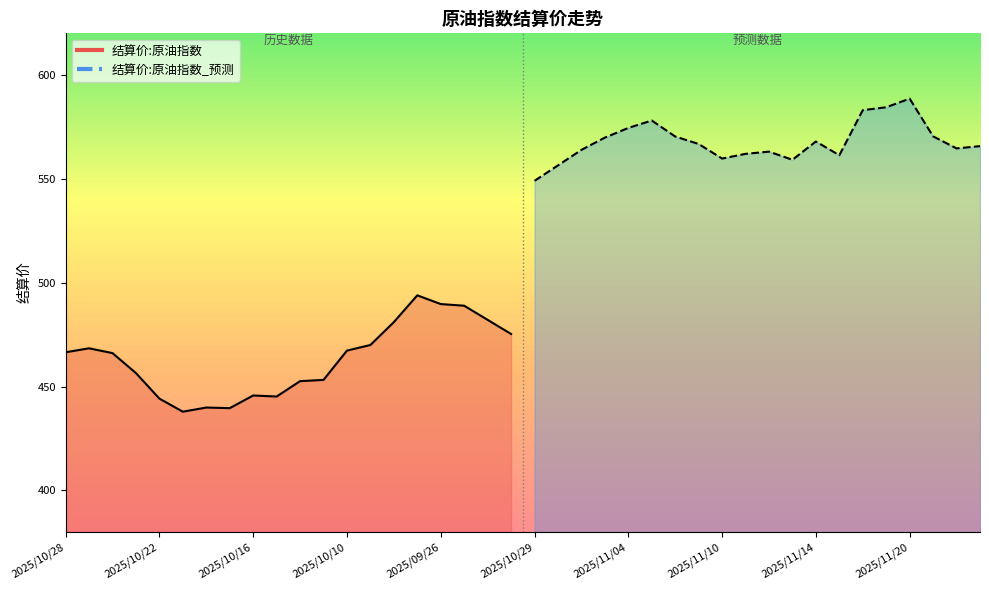

What is the greatest value displayed?

588.6